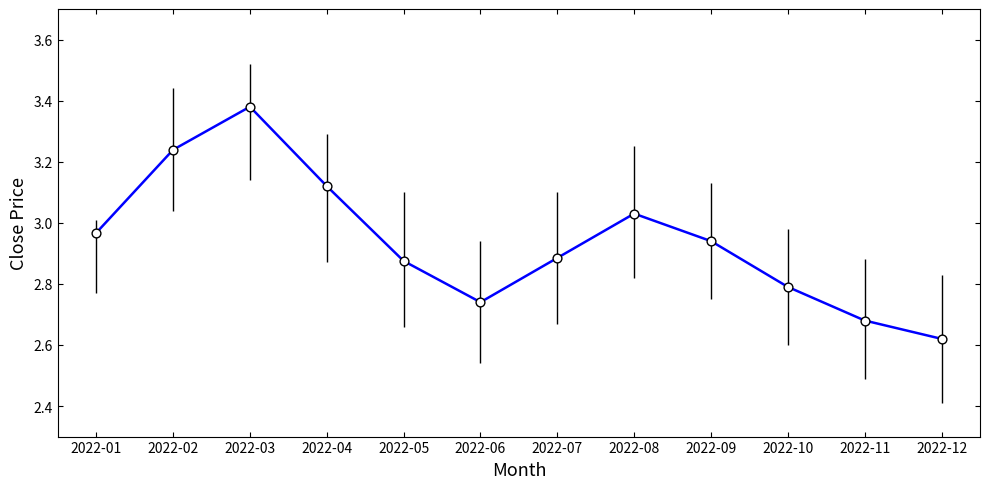

Approximately how many times larger is the value at 2022-09 compared to 2022-07?

1.0